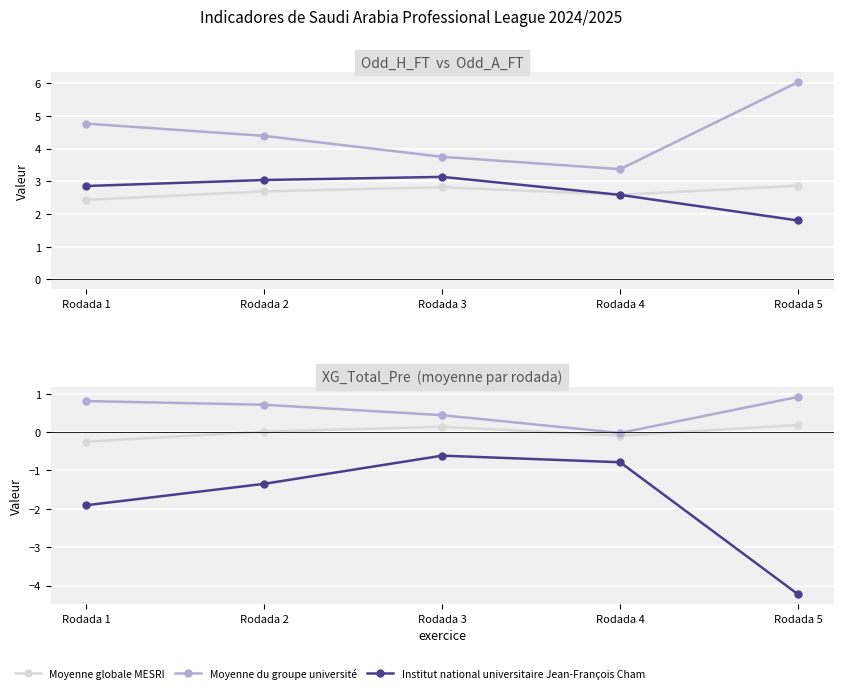

What is the difference between the highest and lowest values at Rodada 3?

1.1